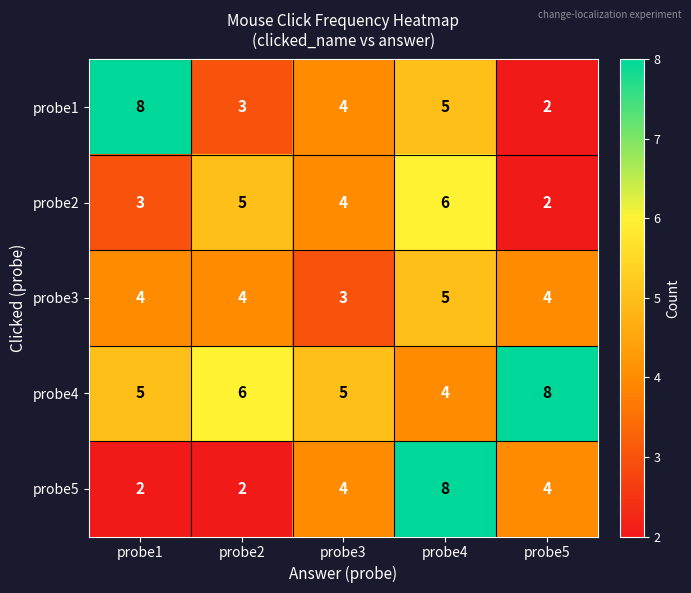

Which series changed the most between probe1 and probe5?

probe1